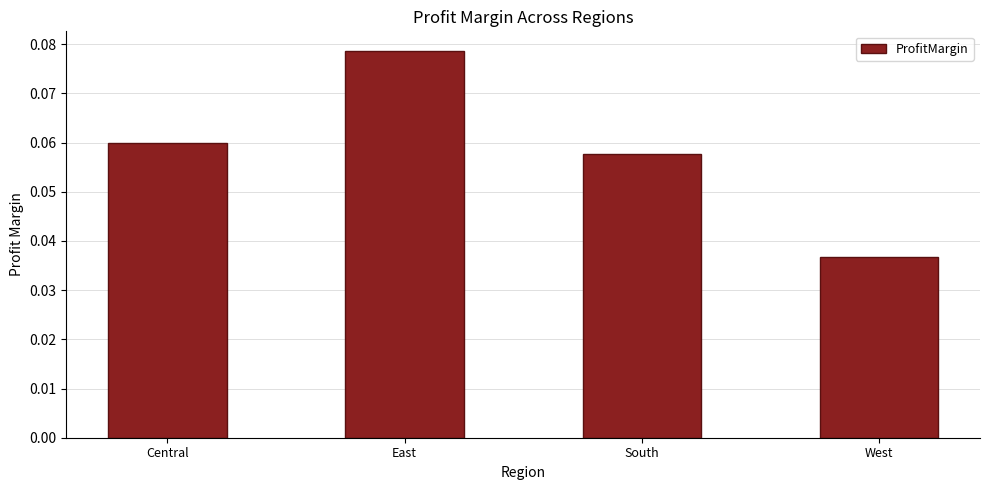

Count the values in the range 0 to 1.

4